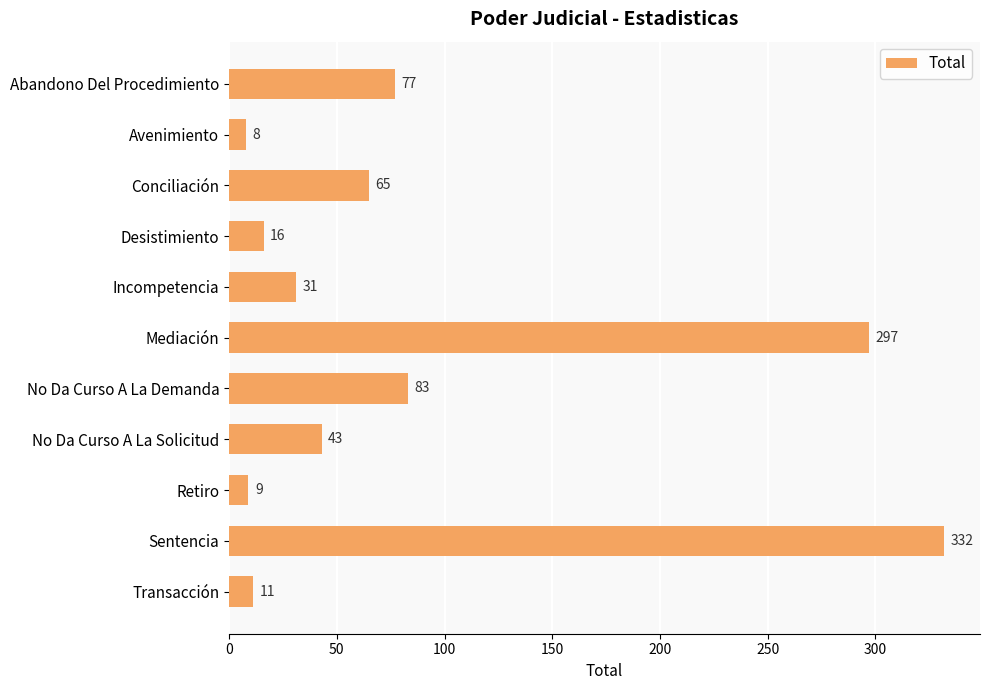

At which category does the chart reach its minimum across all series?

Avenimiento